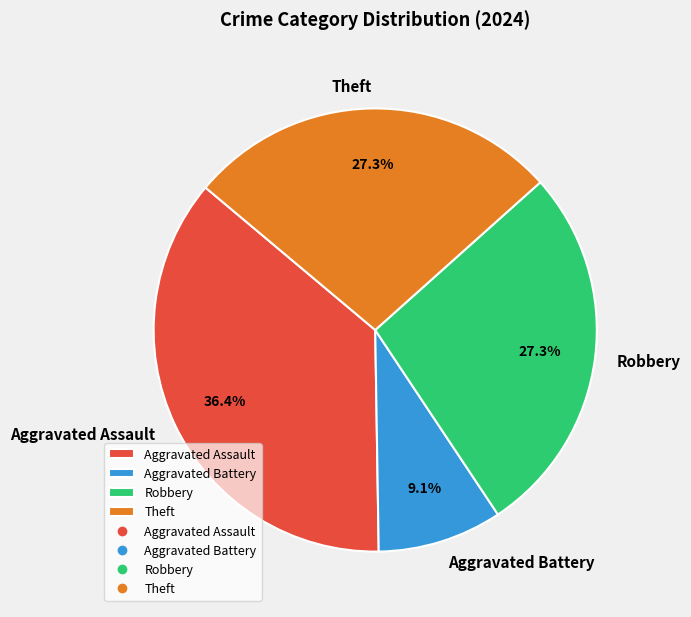

Does Theft account for over 50% of the chart?

No